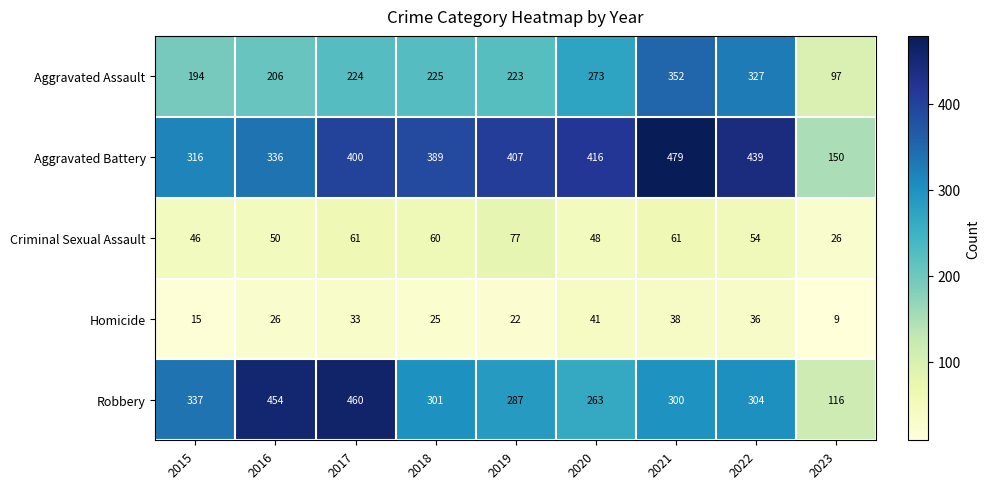

At which label is Aggravated Battery closest to 314?

2015